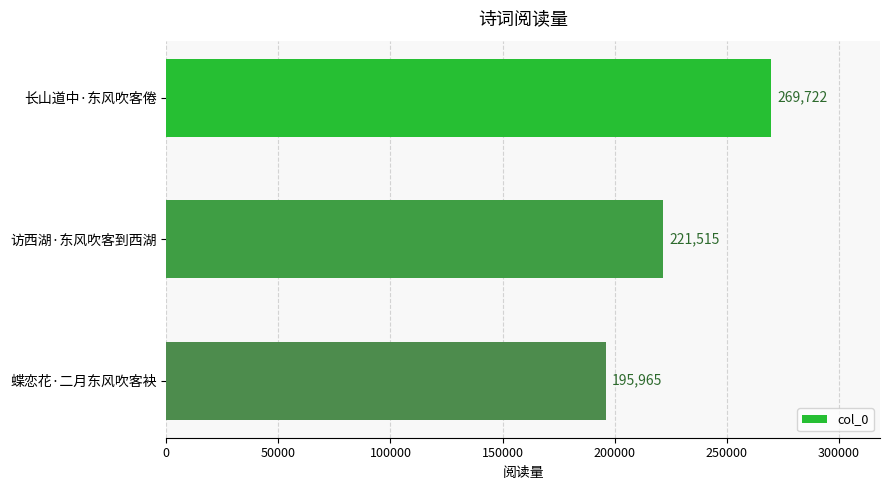

What is the average value?

229067